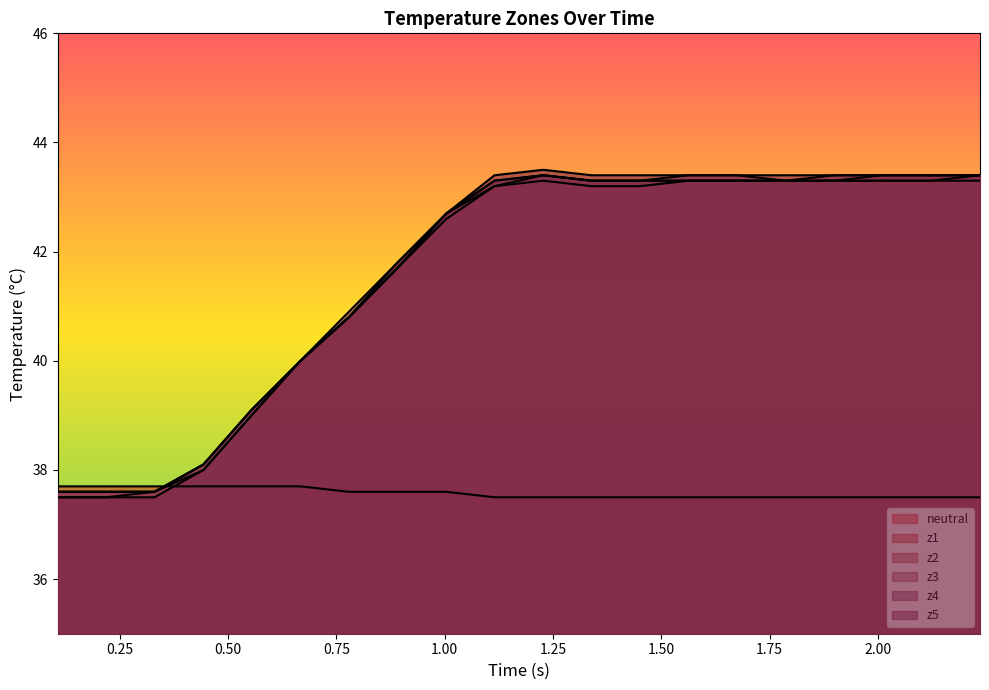

How many lines are shown in the chart?

6